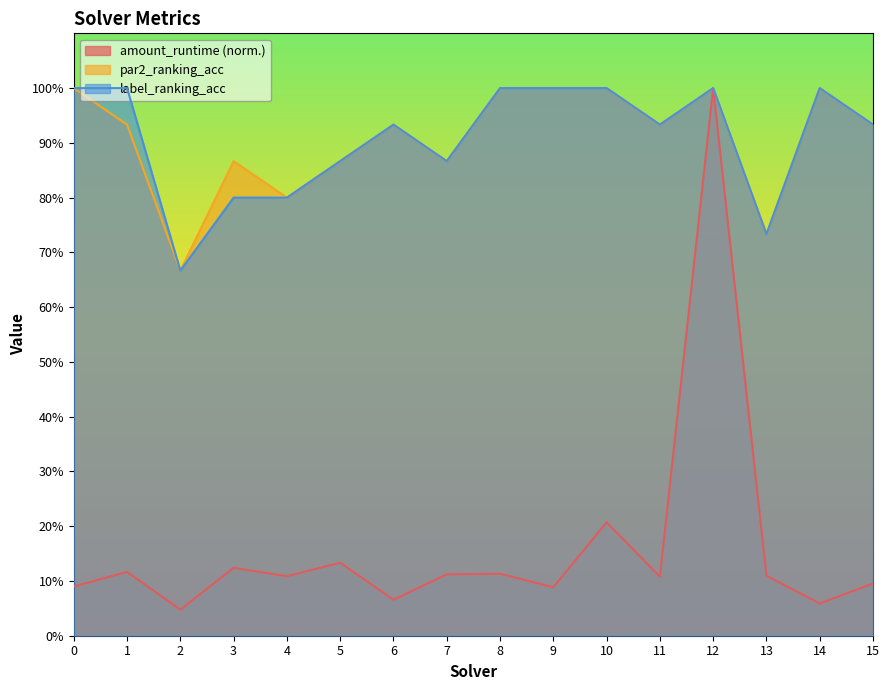

The par2_ranking_acc series shows 1.4 at 4. True or false?

False